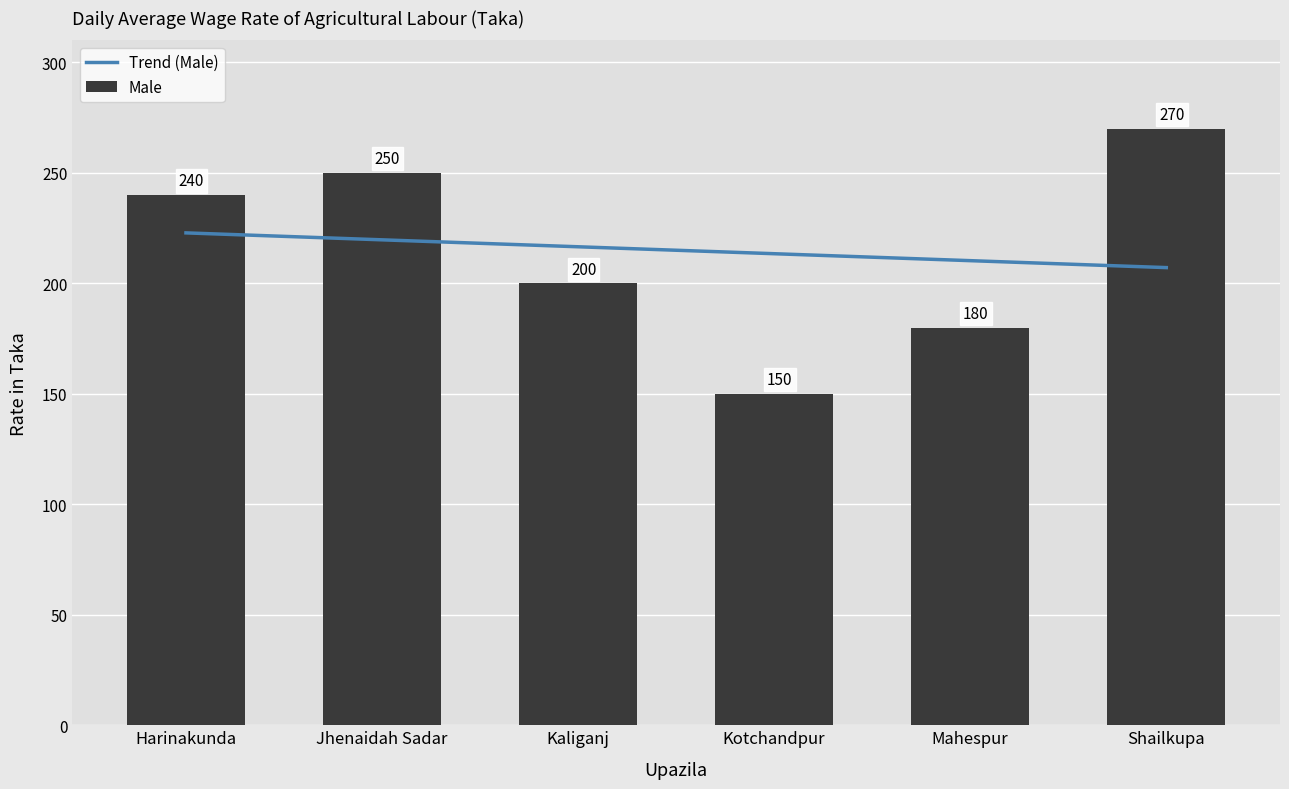

What is the approximate value of Male at Mahespur?

180